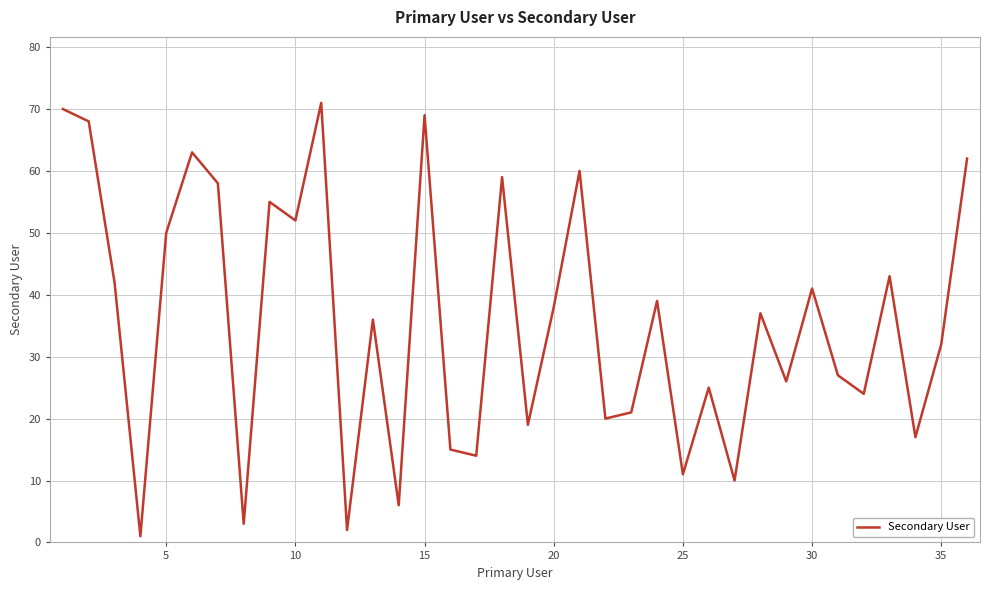

What is the maximum value shown in the chart?

71